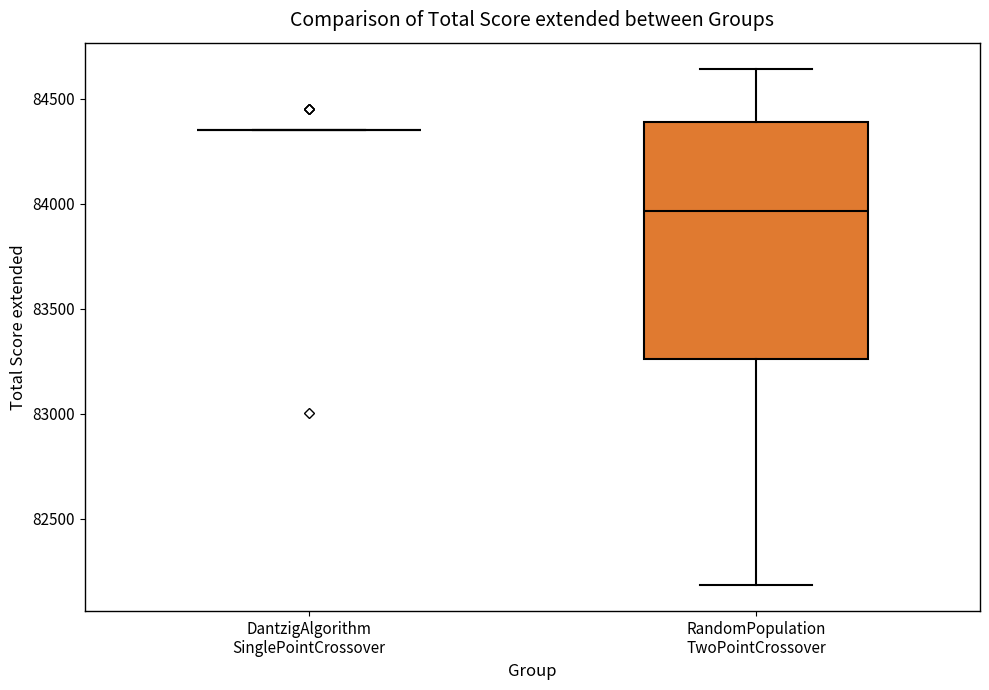

Which box is the tallest, from its lower edge to its upper edge?

RandomPopulation TwoPointCrossover